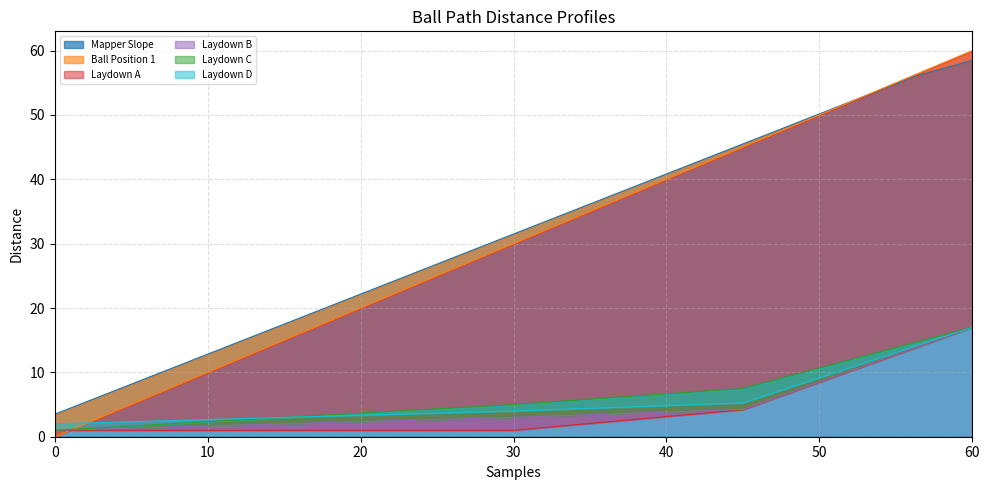

Which series has the widest spread of values?

Ball Position 1